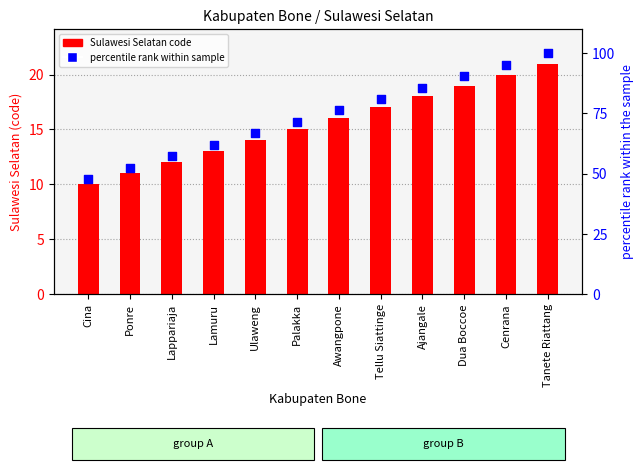

What is the total value across all series at Lappariaja?

69.1